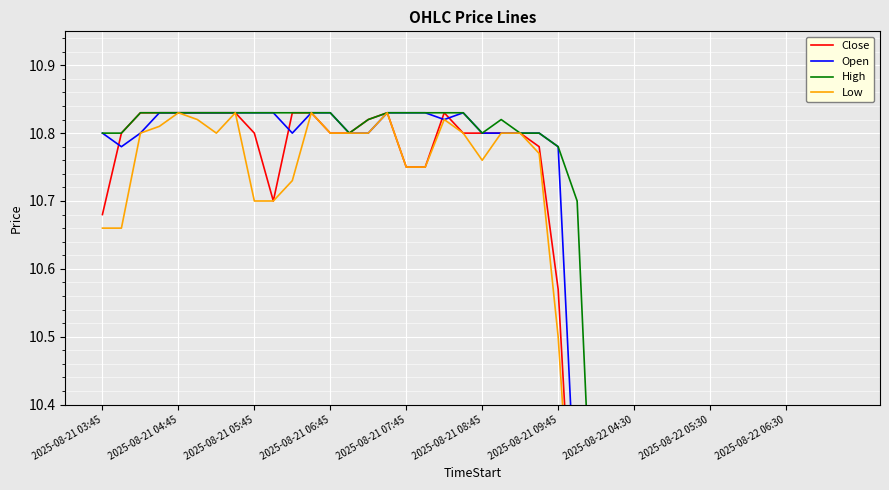

True or false: High and Close intersect in this chart.

False